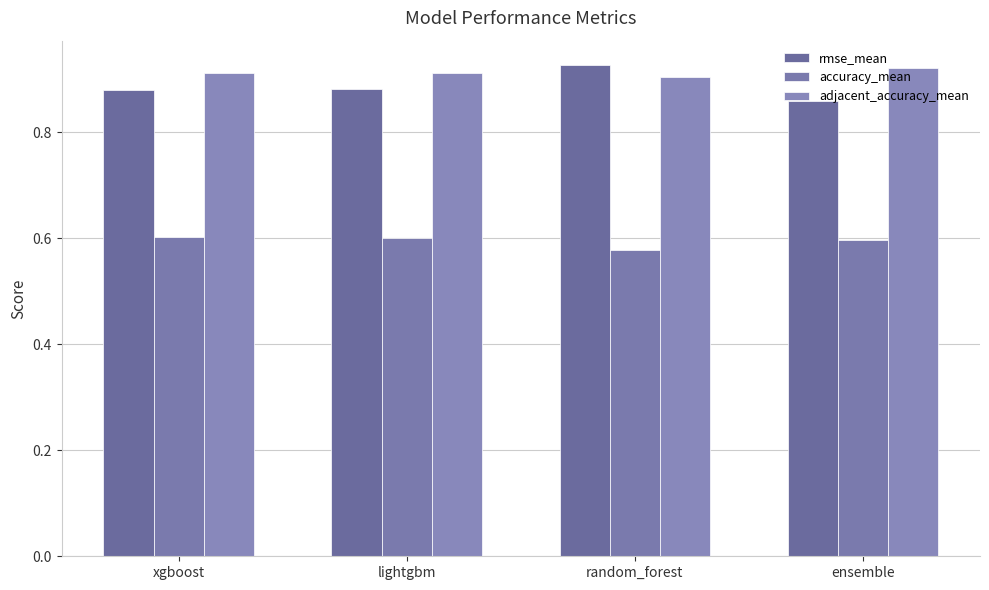

How many categories are shown in the chart?

4